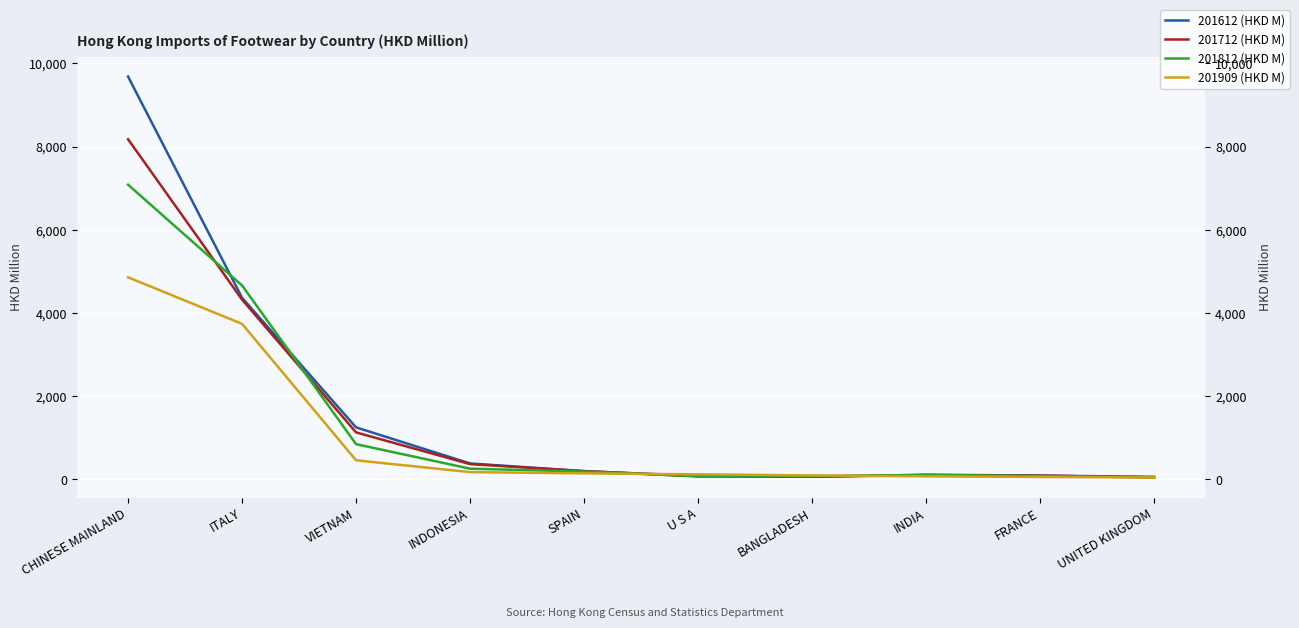

What is the spread (max minus min) of values at CHINESE MAINLAND?

4826.3